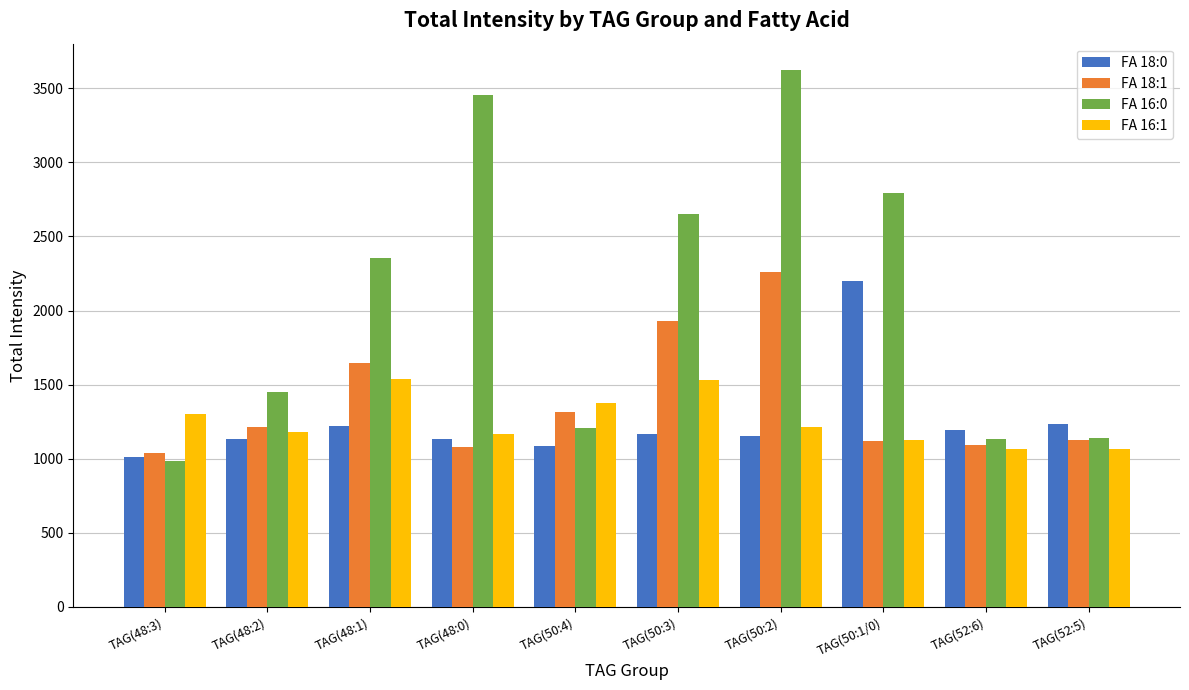

Where is FA 16:0 nearest to the value 2303?

TAG(48:1)